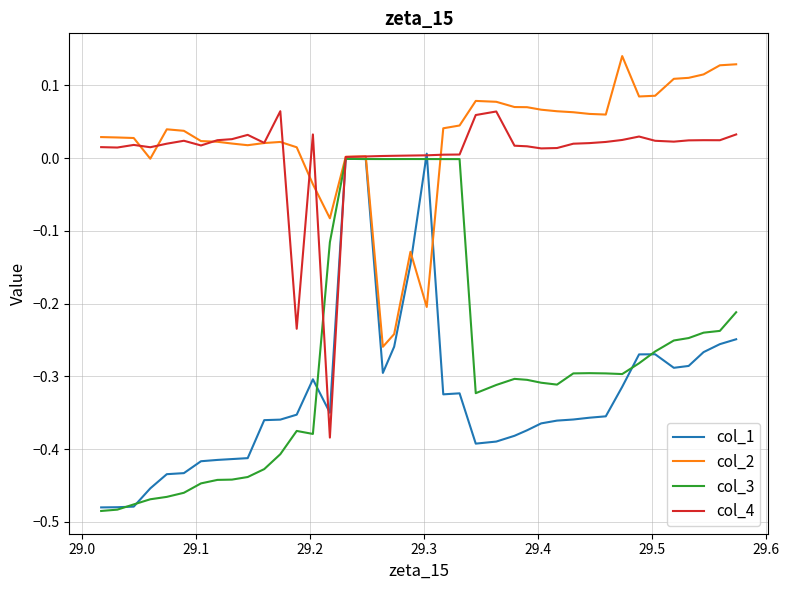

What are all the series names shown in the legend?

col_1, col_2, col_3, col_4